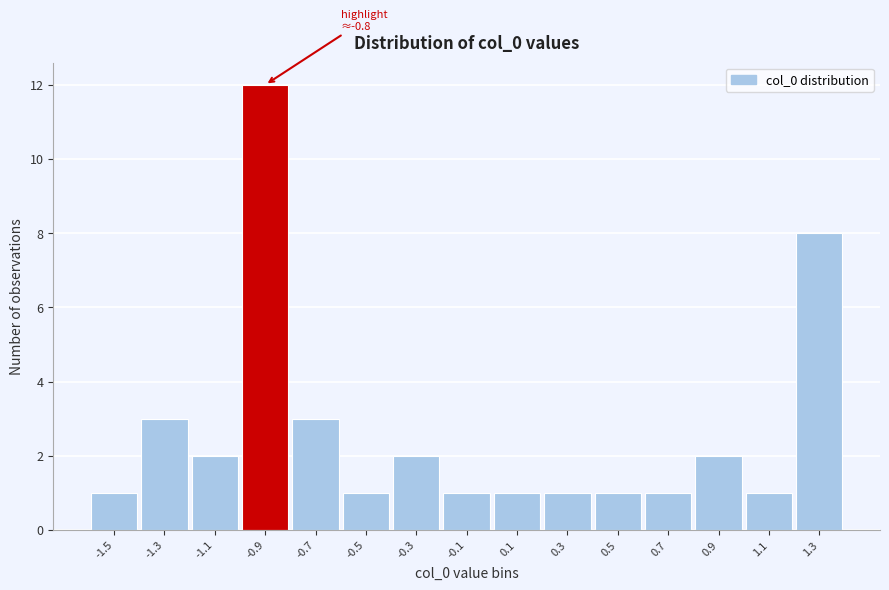

Reading left to right, extract all data points from this chart.

-1.5=1	-1.3=3	-1.1=2	-0.9=12	-0.7=3	-0.5=1	-0.3=2	-0.1=1	0.1=1	0.3=1	0.5=1	0.7=1	0.9=2	1.1=1	1.3=8